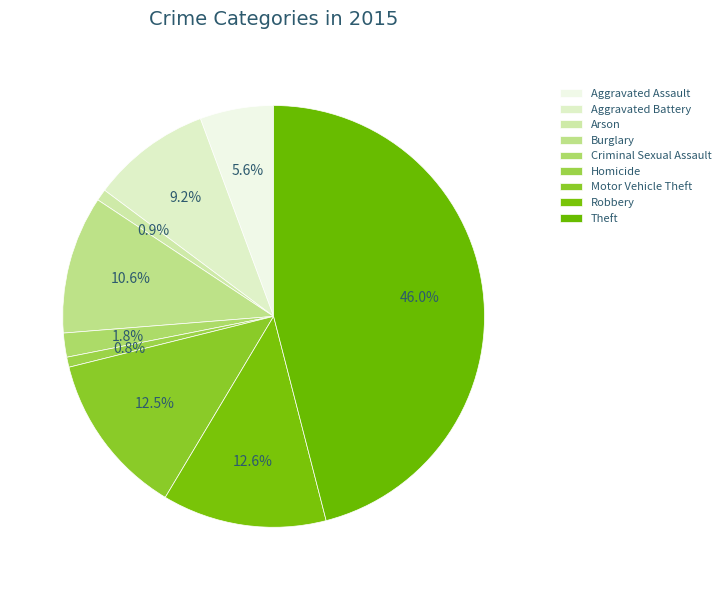

What is the ratio of the value at Aggravated Battery to the value at Arson?

10.3